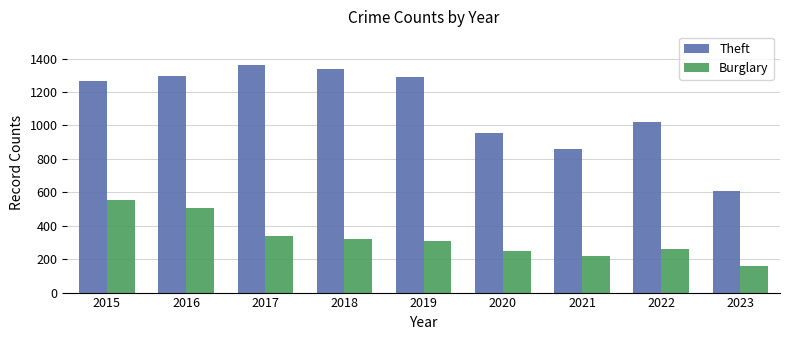

What is the approximate value of Burglary at 2016, to the nearest 50?

500